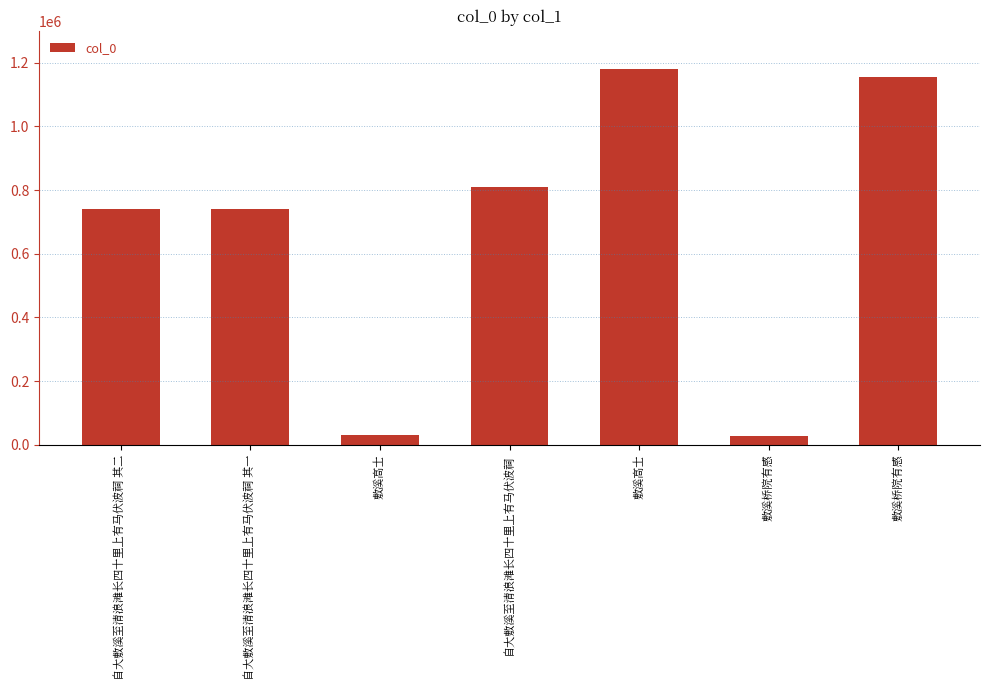

How many series are shown in this chart?

1